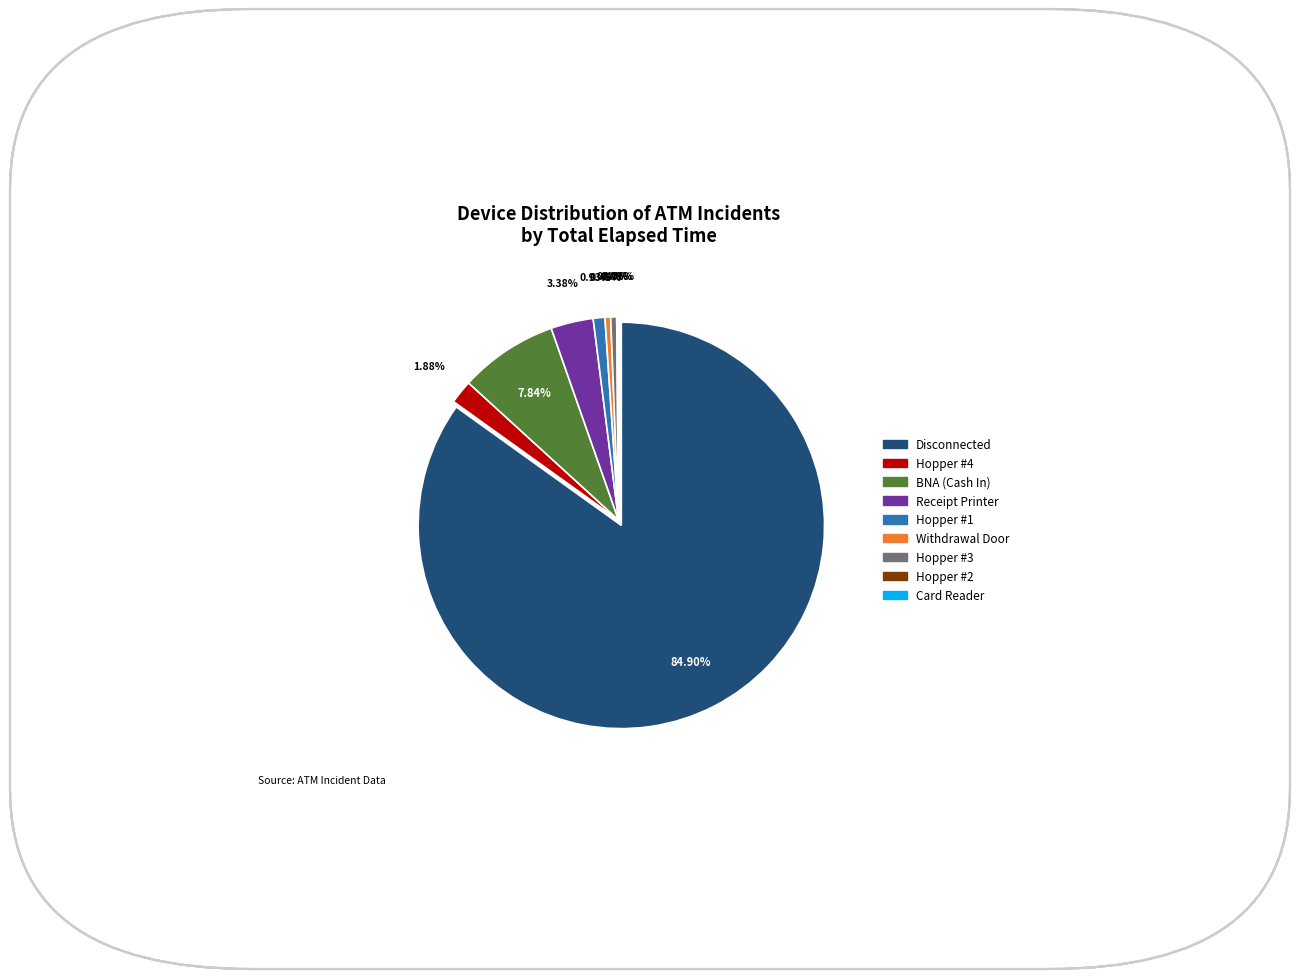

What is the change in value from Hopper #4 to Card Reader?

-1135